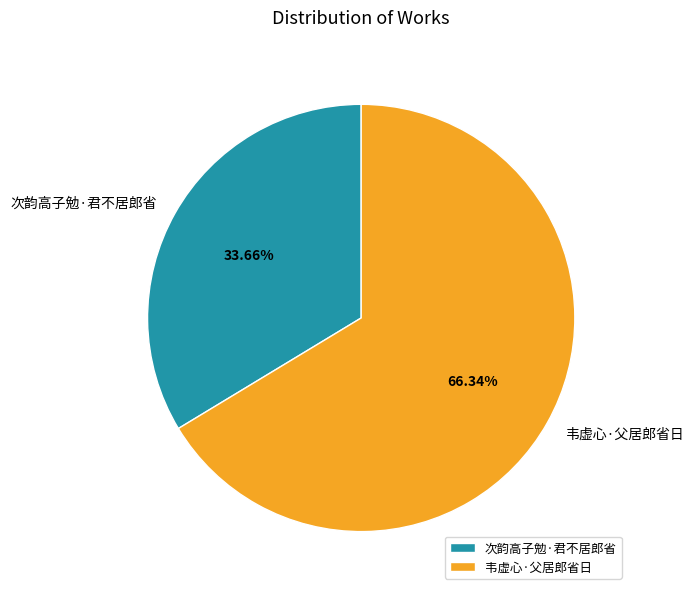

How many slices are in this pie chart?

2